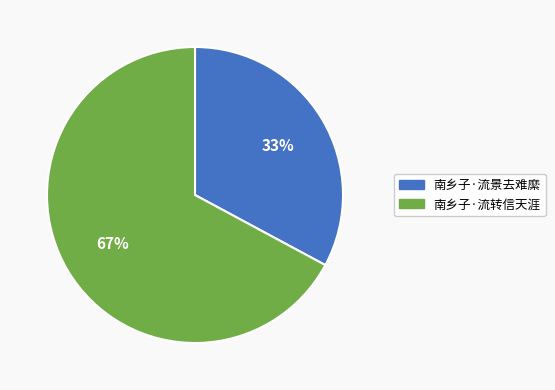

True or false: 南乡子·流景去难縻 accounts for 33% of the total.

True